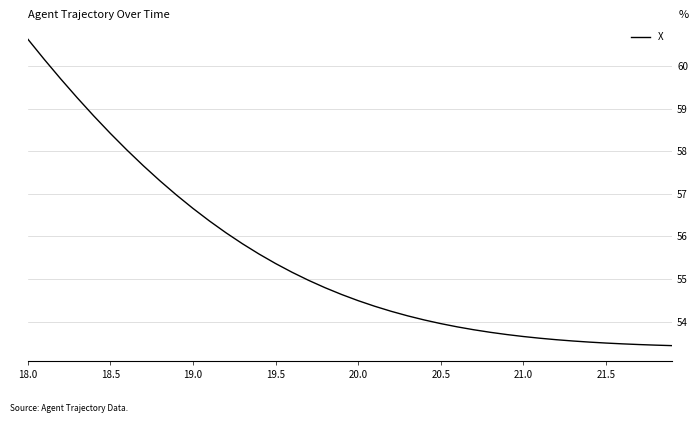

What is the greatest value displayed?

60.6